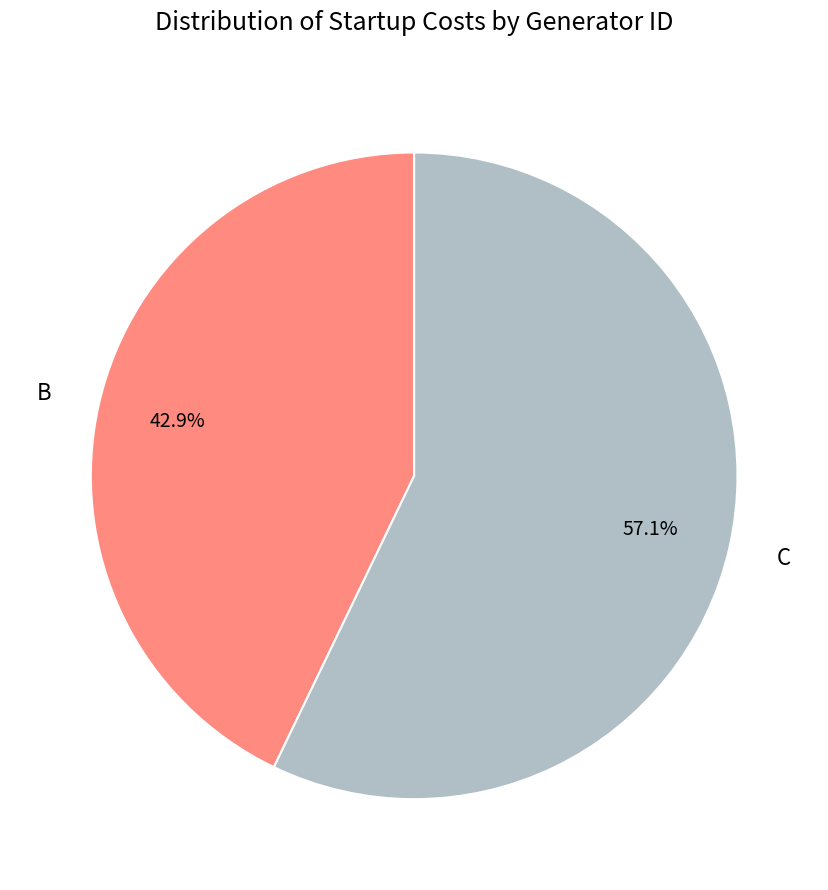

True or false: C accounts for 57% of the total.

True